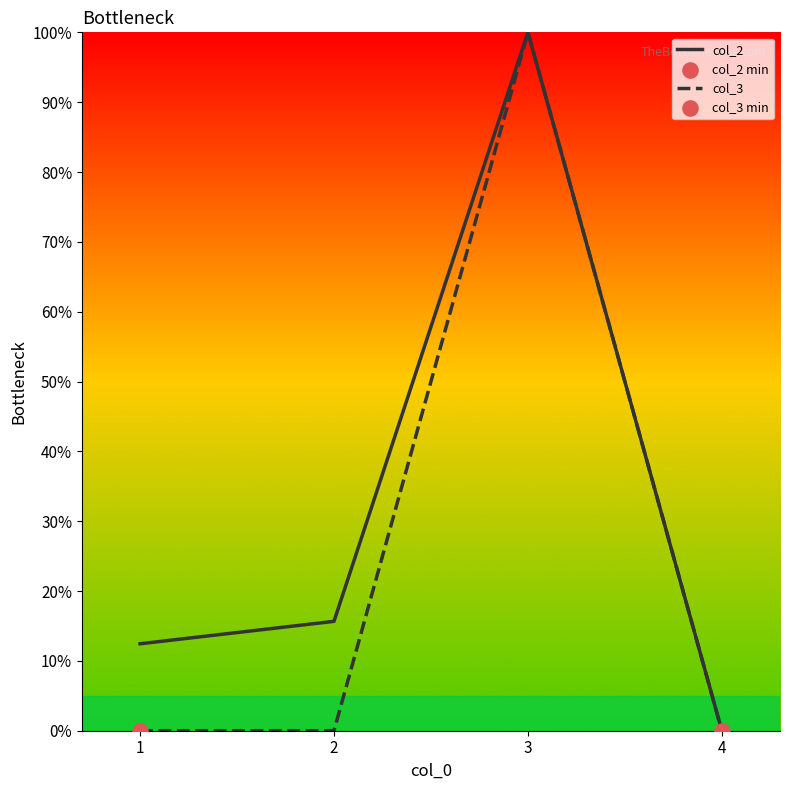

At which category is the sum across all series the highest?

3